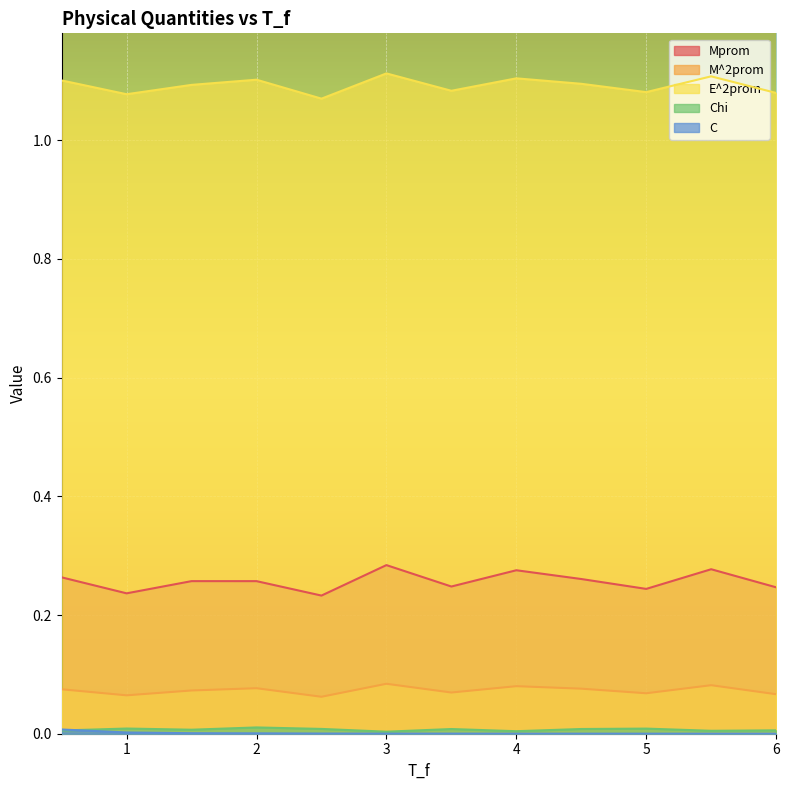

What are all the series names shown in the legend?

Mprom, M^2prom, E^2prom, Chi, C